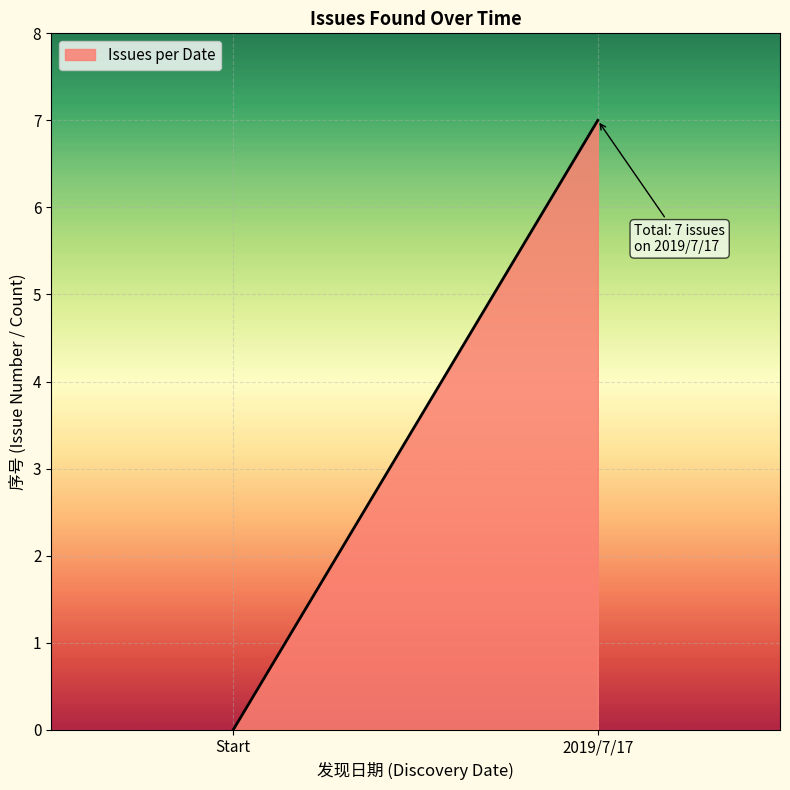

At which label is the value closest to 3?

Start